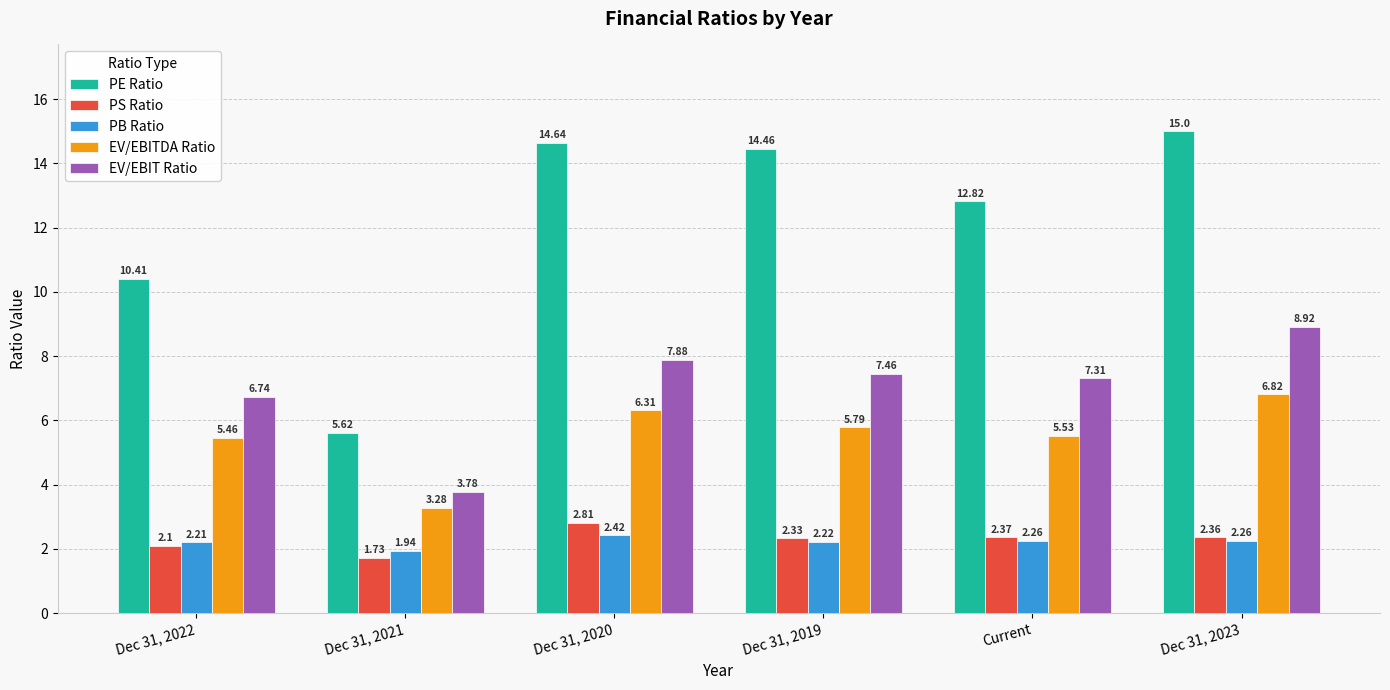

True or false: PS Ratio has a value of 2.8 at Dec 31, 2020.

True